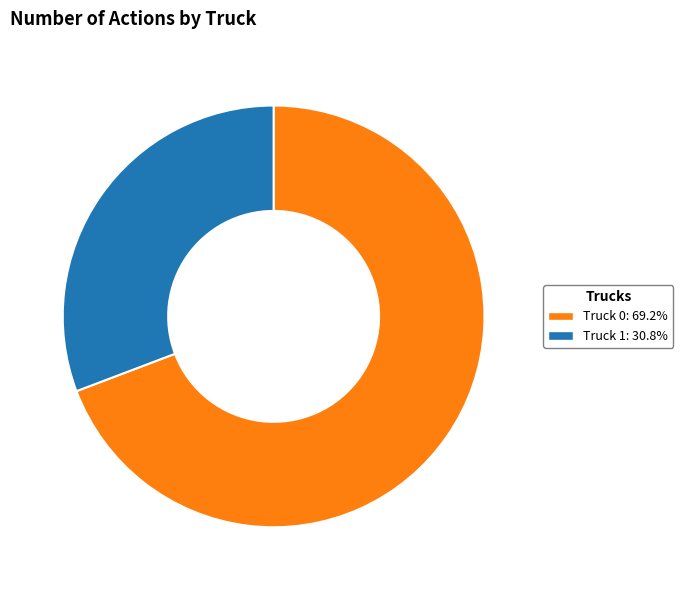

What is the ratio of the value at Truck 0: 69.2% to the value at Truck 1: 30.8%?

2.2